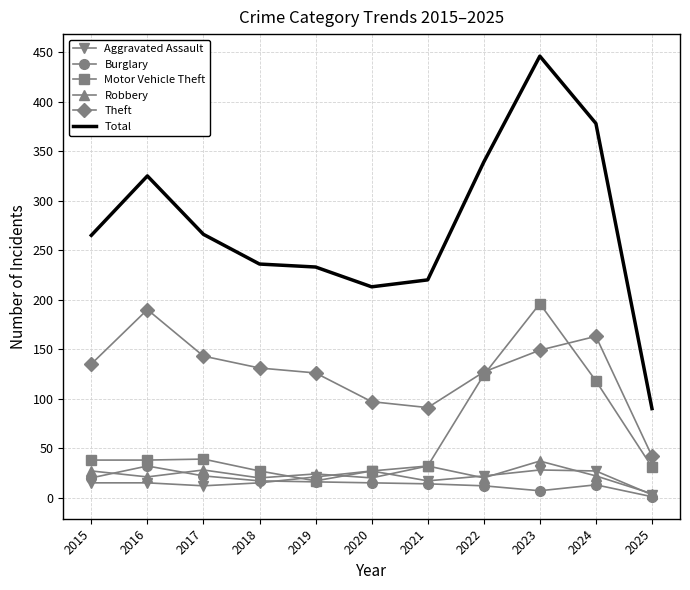

Which series has the largest range (max minus min)?

Total